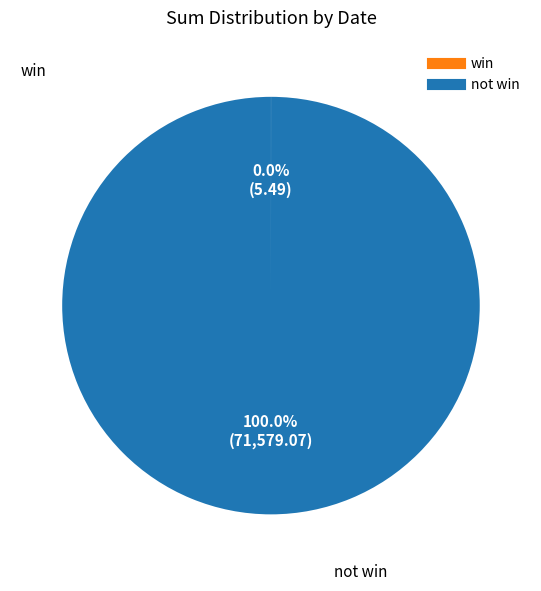

Is there a majority slice in this chart?

Yes